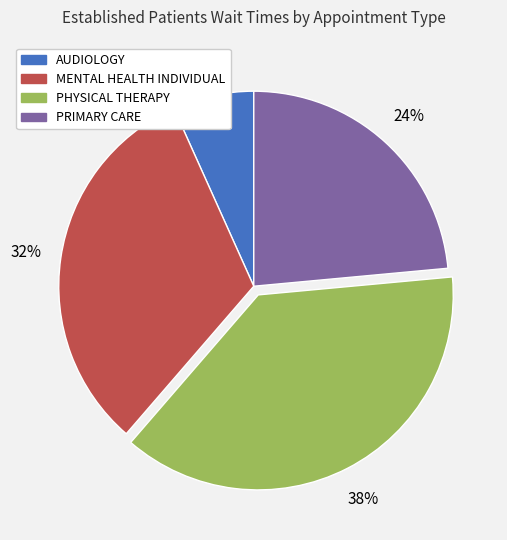

To the nearest percent, what is the difference between the largest and smallest slice percentages?

31%